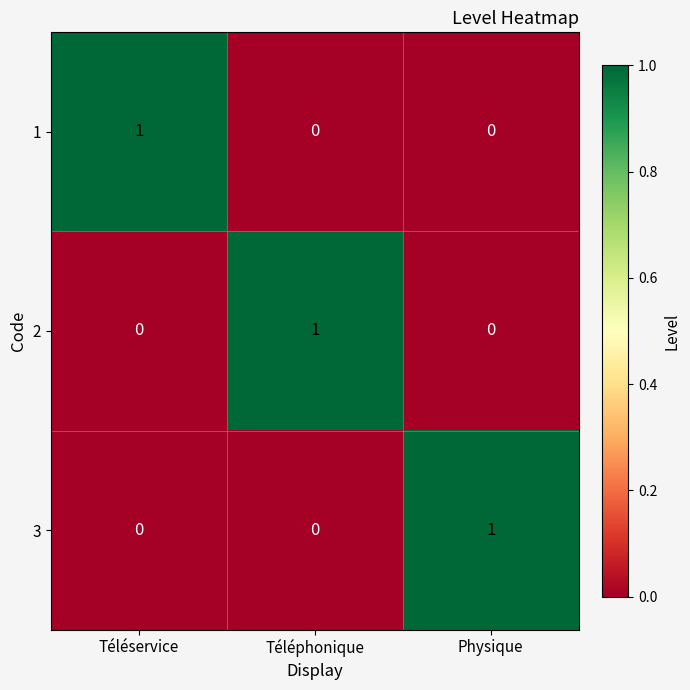

At which label does 1 reach its peak?

Téléservice